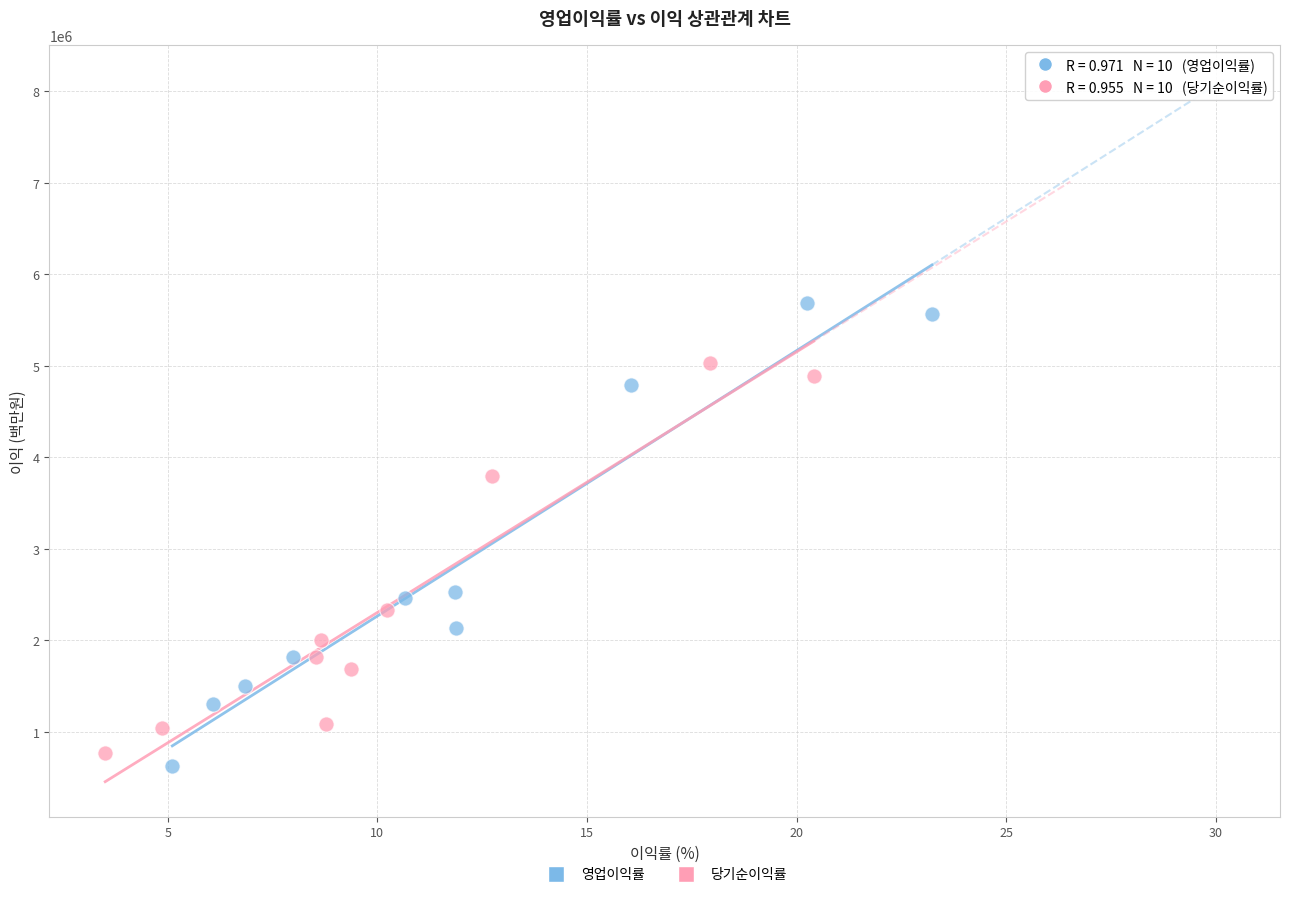

Which series has the largest Y range (max minus min)?

영업이익률